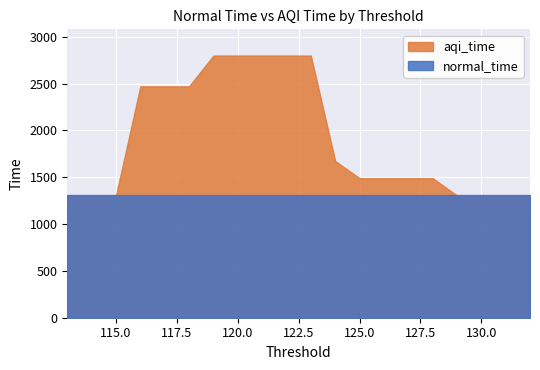

What is the greatest value displayed?

2800.2